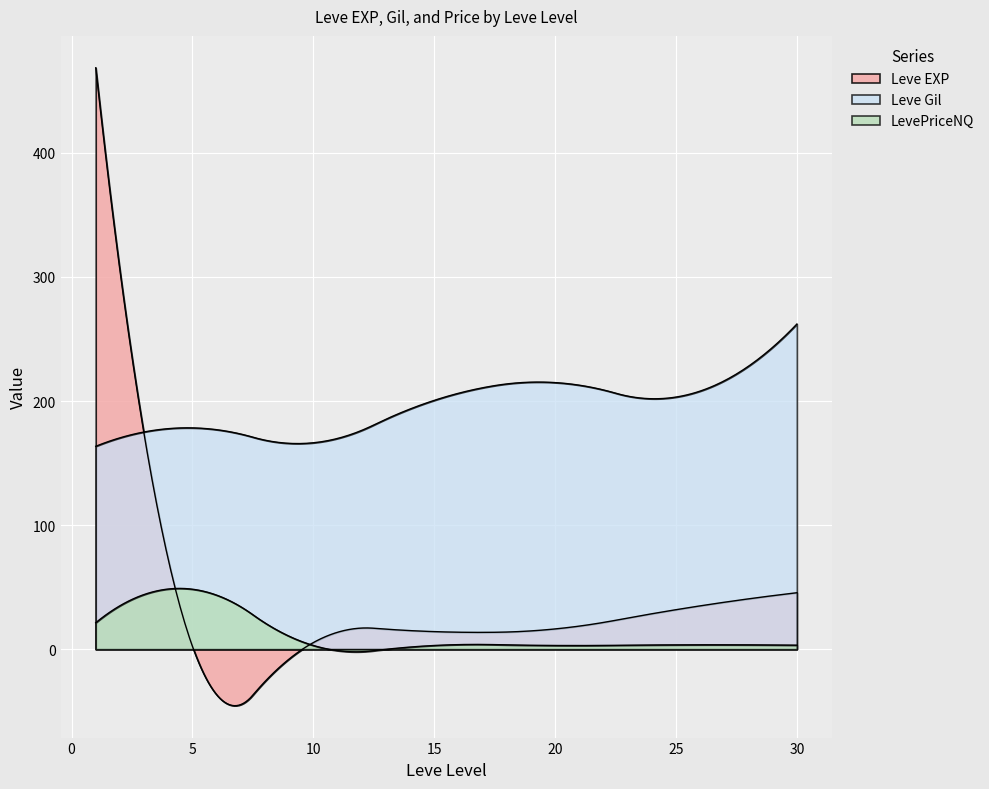

How many lines are shown in the chart?

3